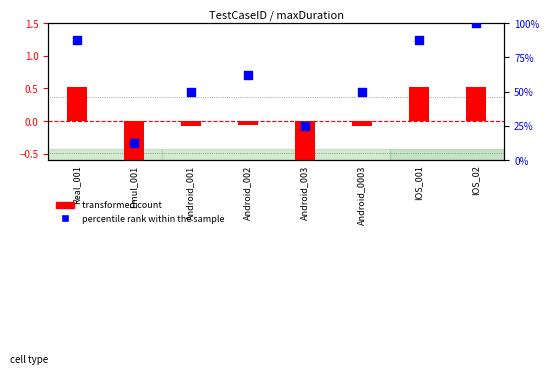

At how many categories does at least one series exceed 58?

4